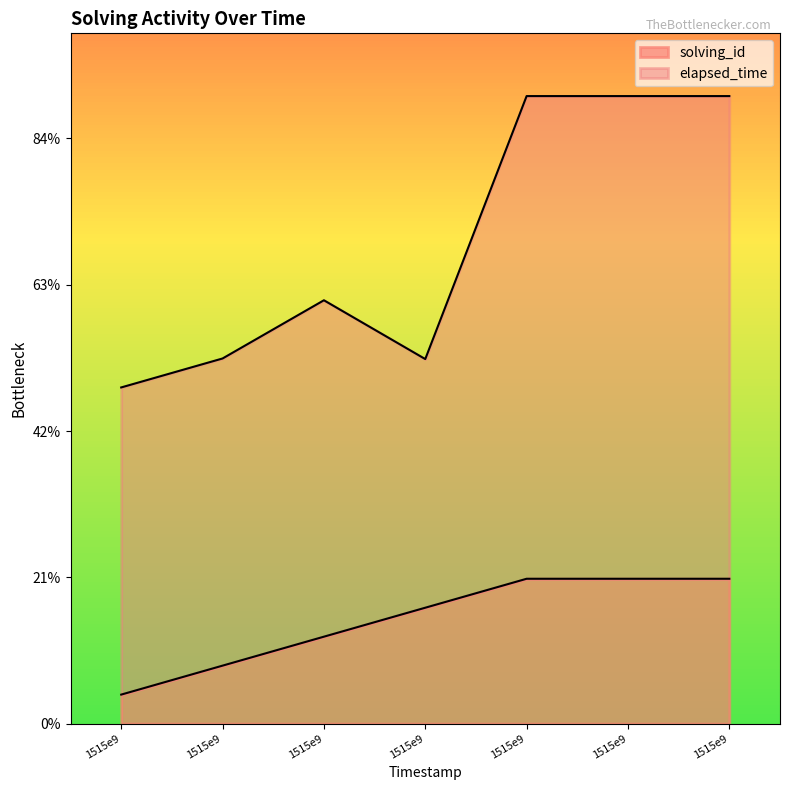

What are all the series names shown in the legend?

solving_id, elapsed_time